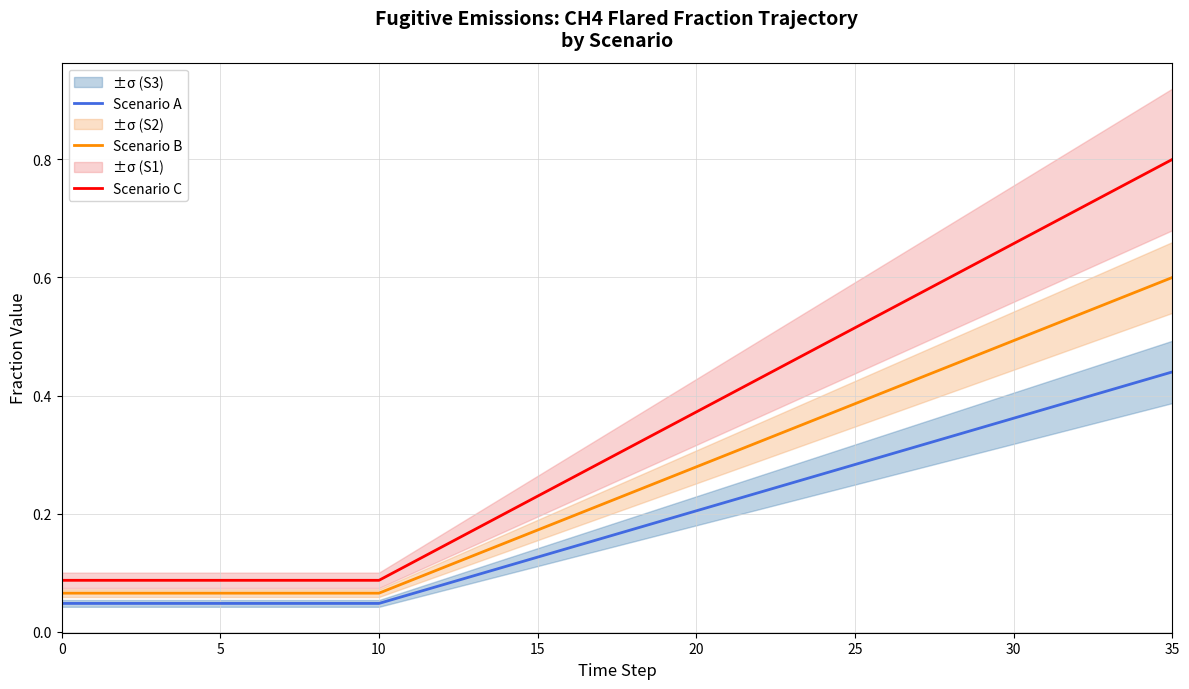

True or false: Scenario C and Scenario B intersect in this chart.

False